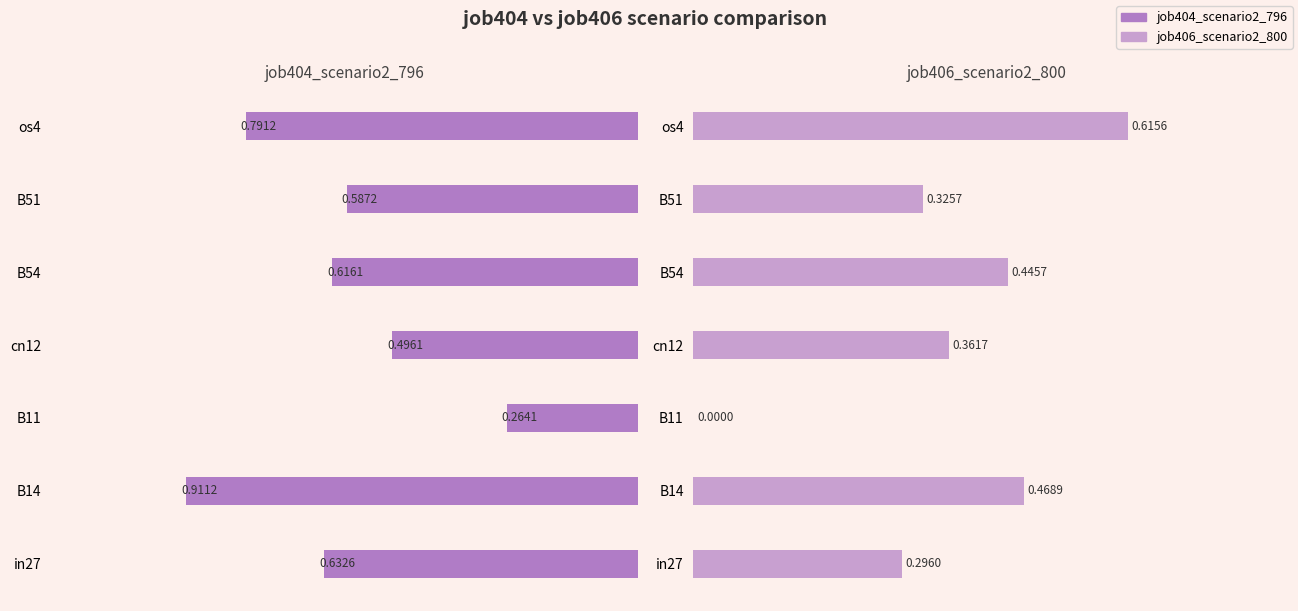

The job406_scenario2_800 series shows 0.0 at B11. True or false?

True